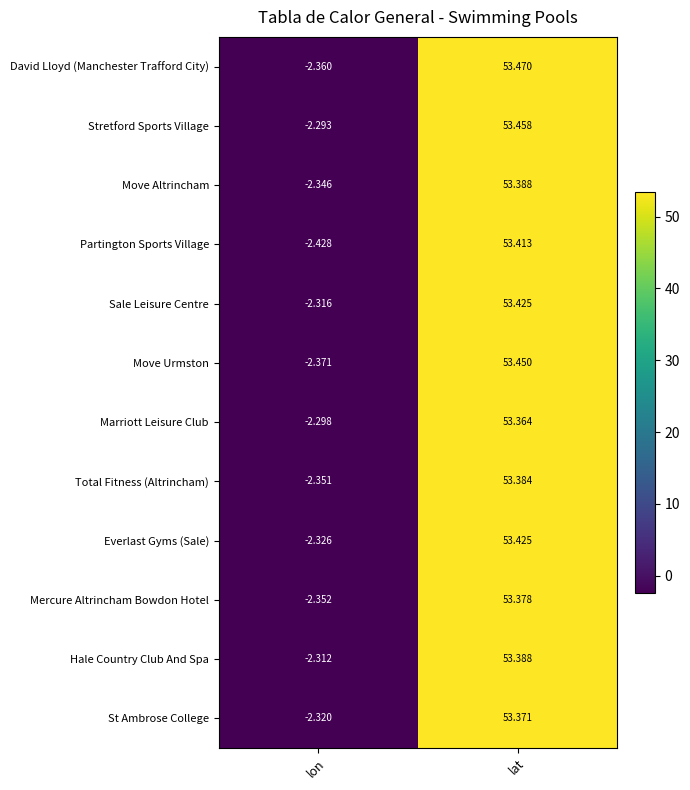

Which series has the largest range (max minus min)?

Partington Sports Village